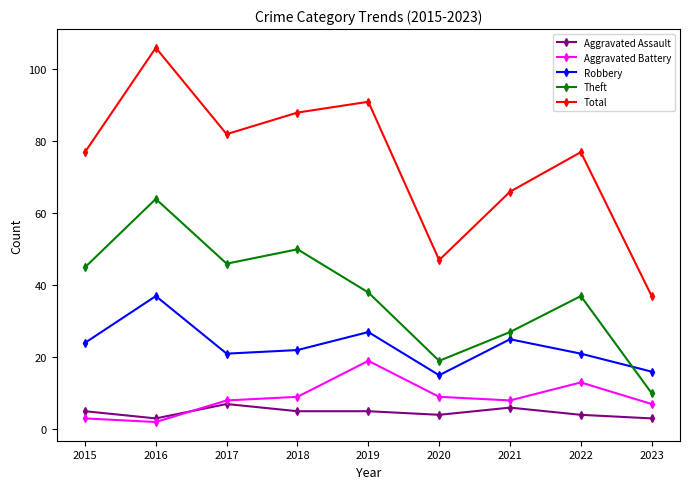

True or false: Theft and Aggravated Assault cross at least once.

False